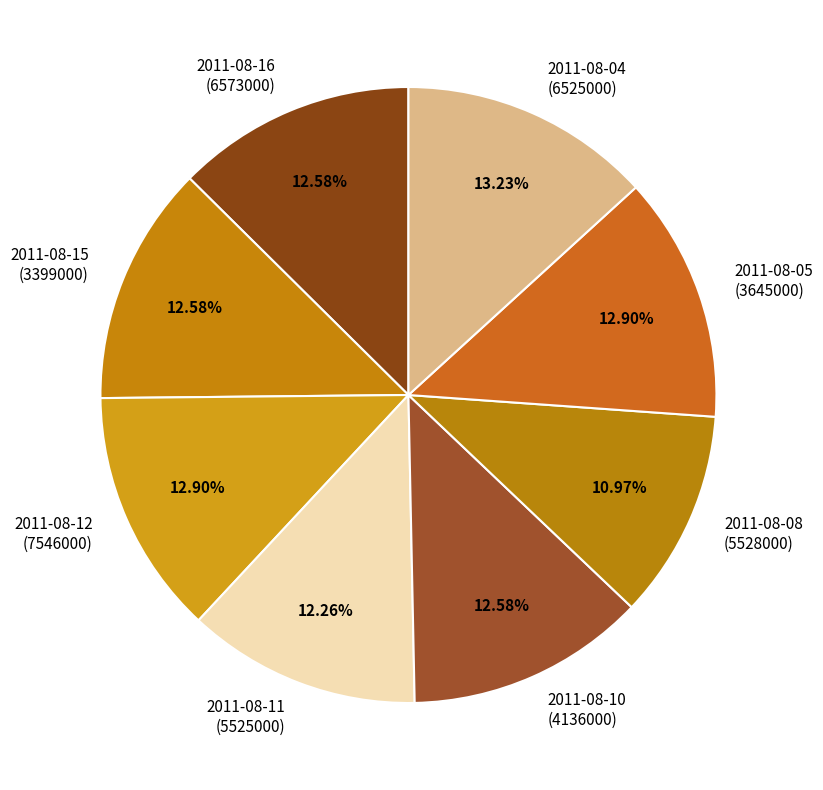

Is the sum of 2011-08-16 (6573000) and 2011-08-04 (6525000) greater than half?

No